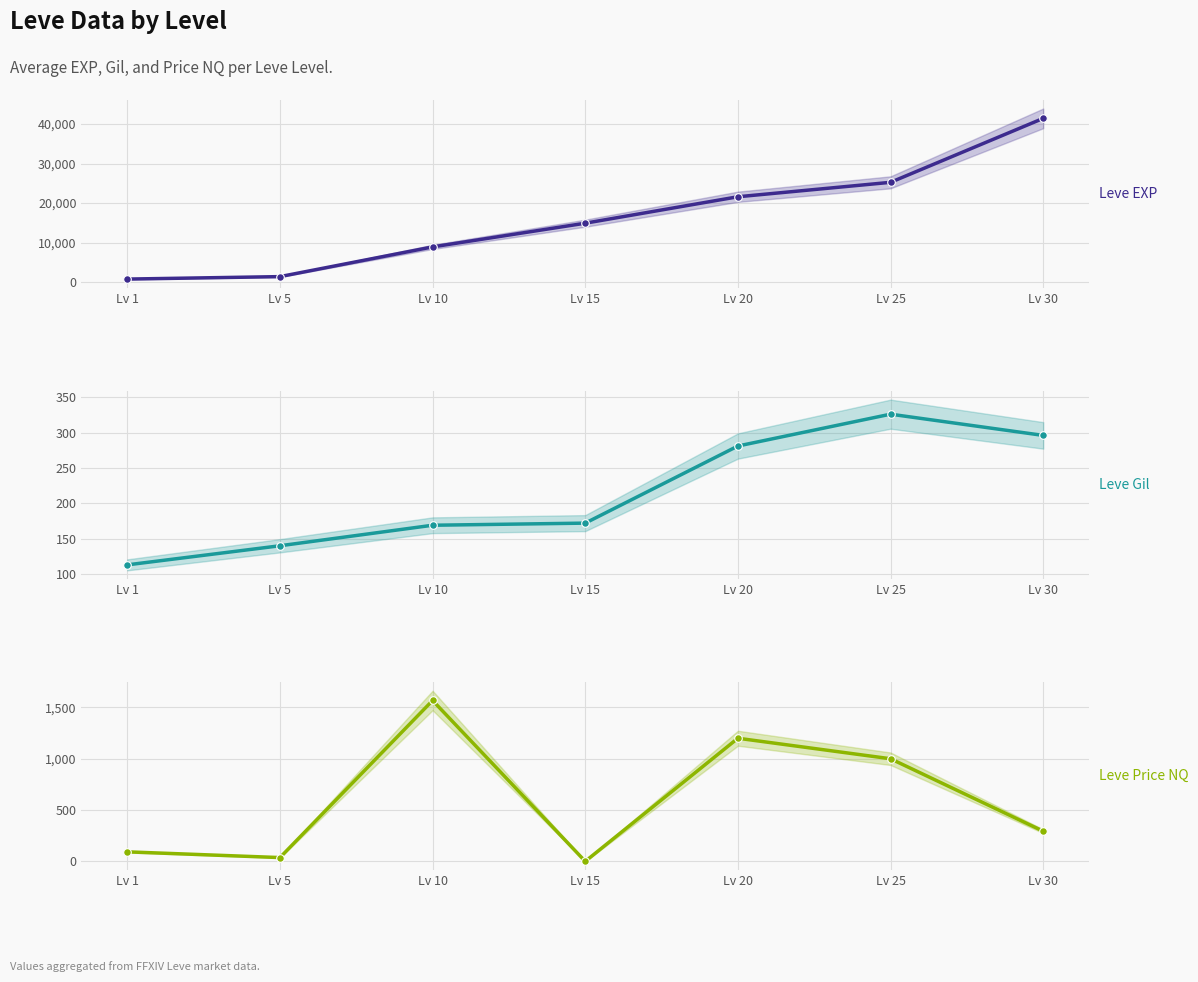

Which series contains the highest Y value?

Leve EXP